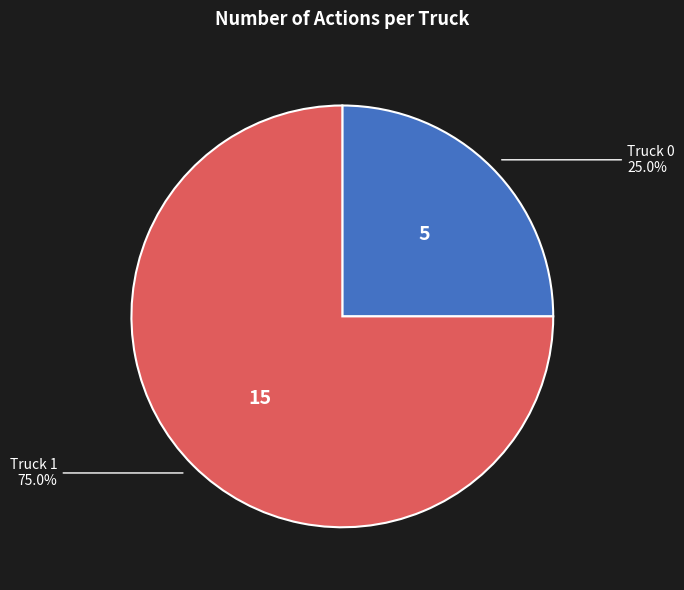

To the nearest percent, what percentage of the pie is Truck 1?

75%